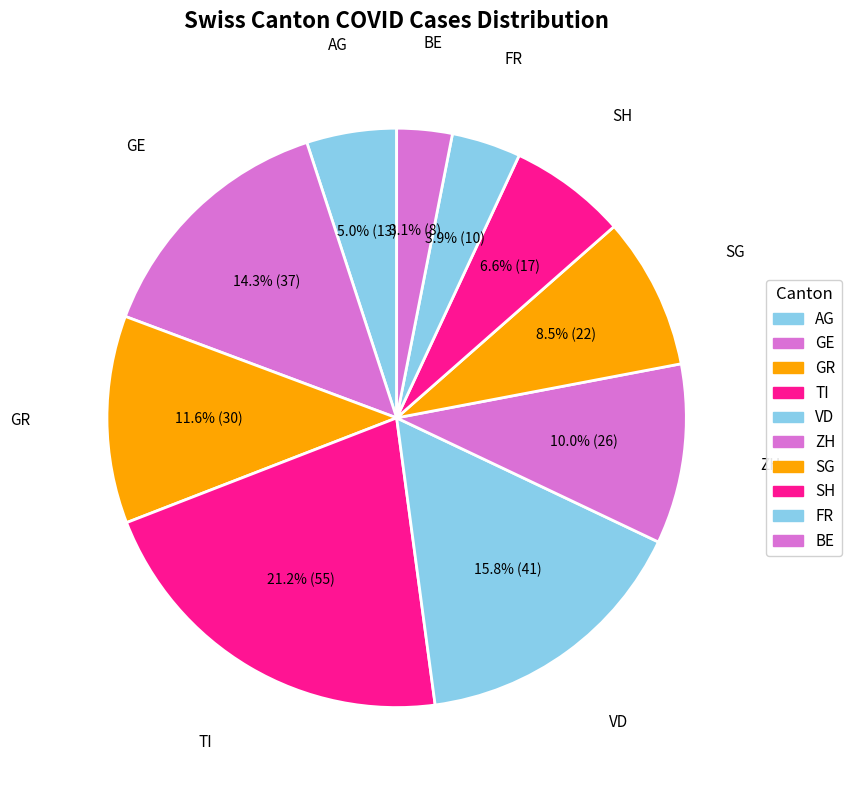

How many segments does this pie chart have?

10